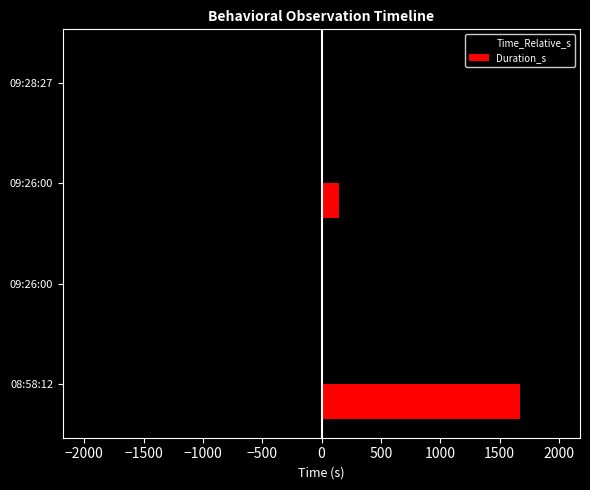

Reading right to left, extract all data points from this chart.

Time_Relative_s: -1815.0	-1668.3	-1668.3	0.0
Duration_s: 0.0	146.7	0.0	1668.3